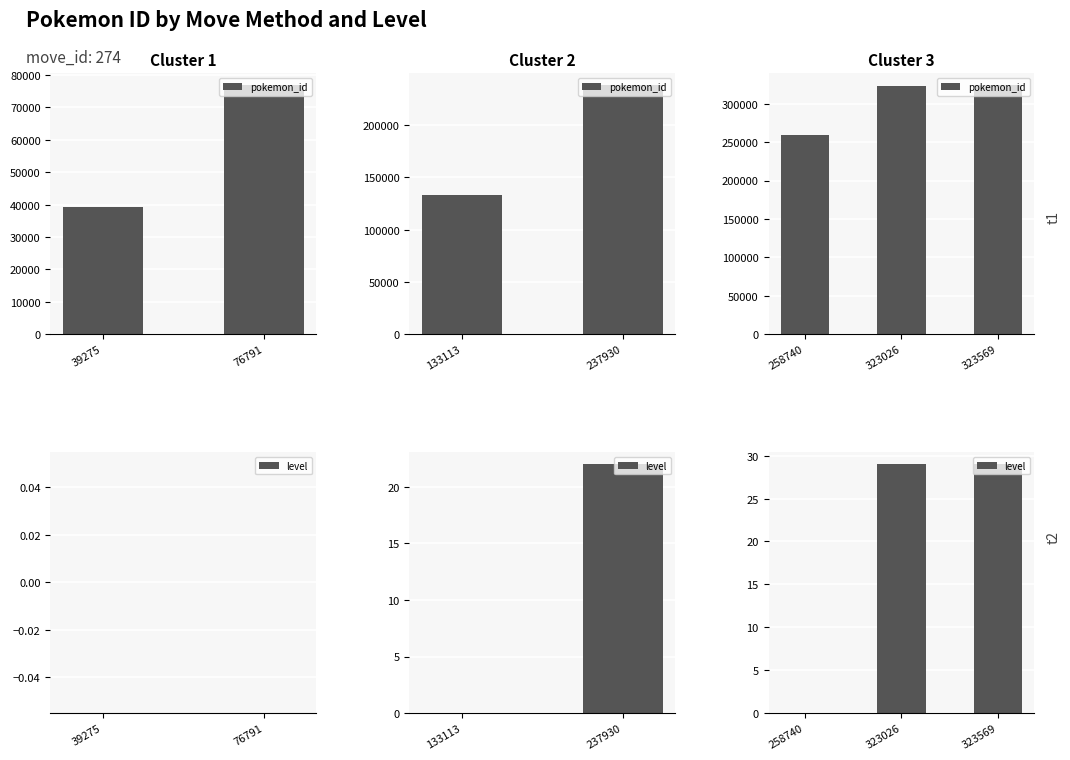

What is the value of the pokemon_id bar at the 1st from the left?

258740